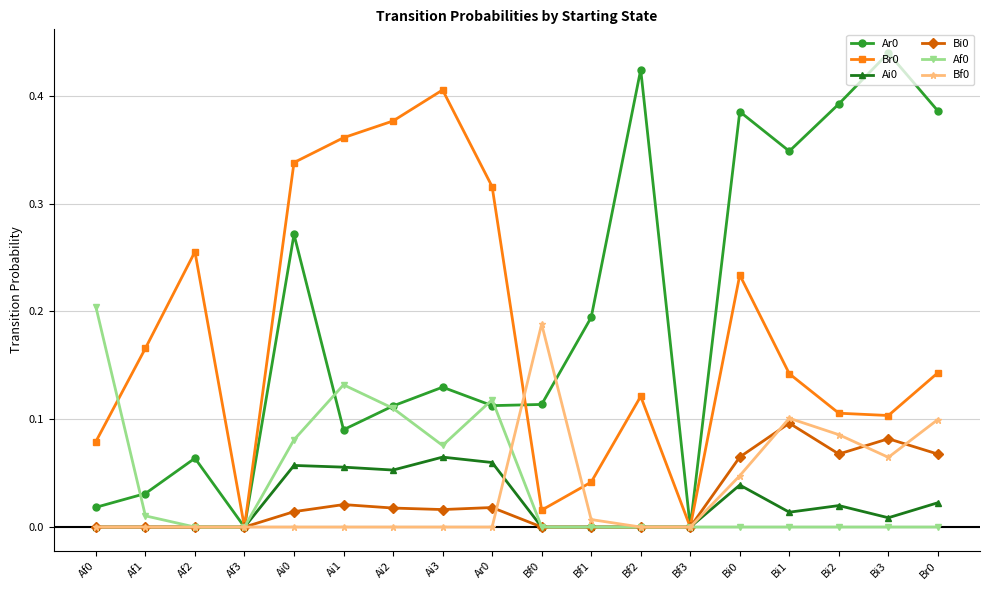

In Br0, how many points are higher than both neighbors (excluding endpoints)?

4